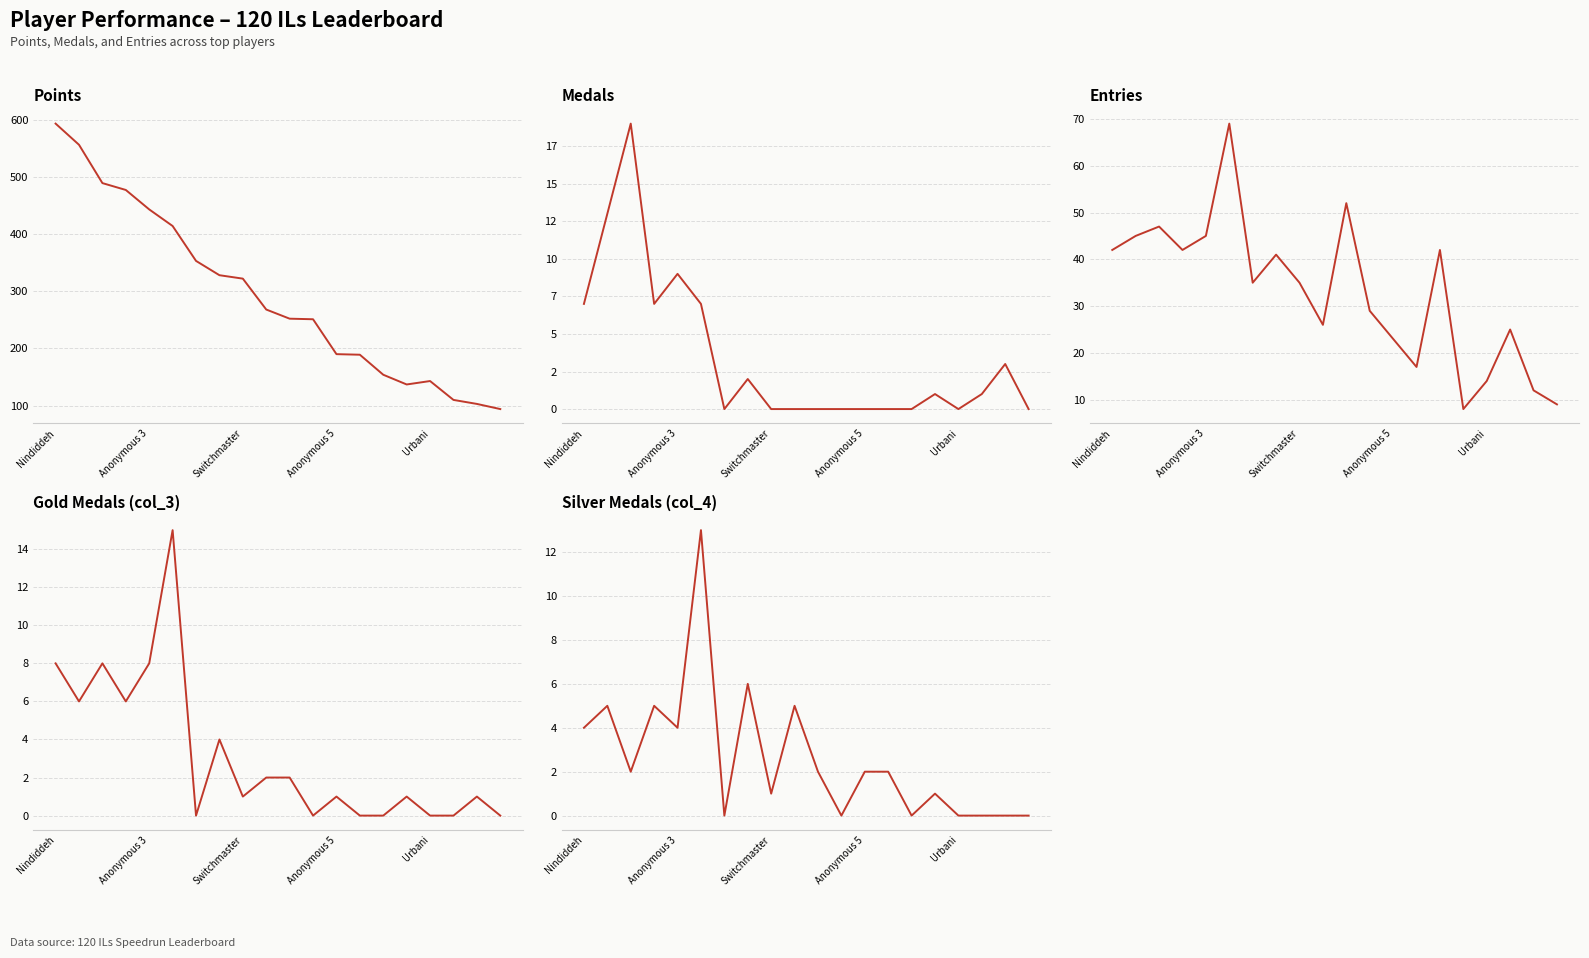

Between Anonymous 3 and Switchmaster, which is larger?

Anonymous 3